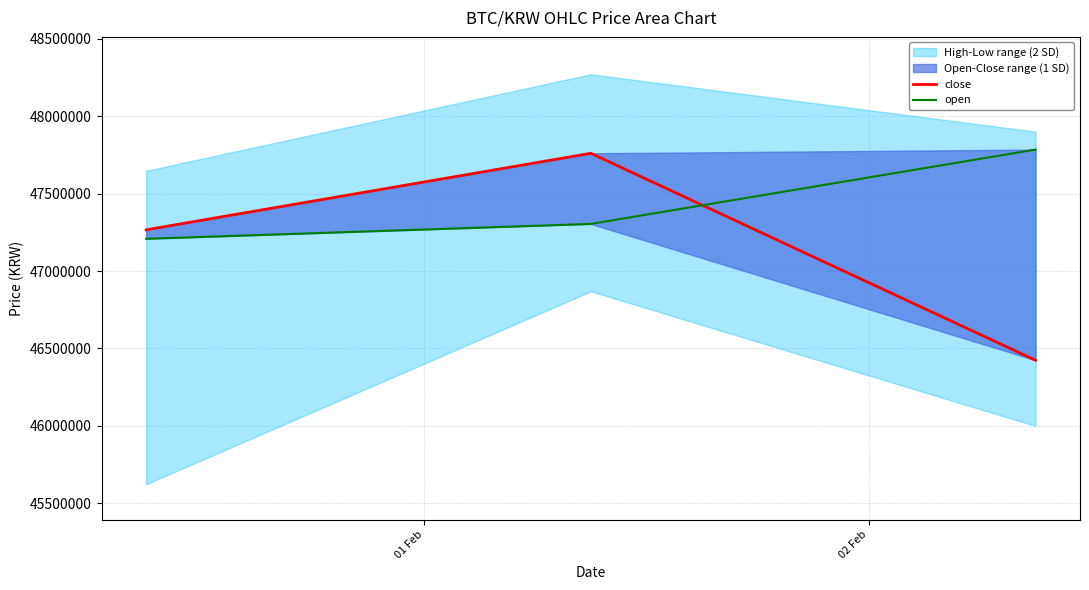

Between 02 Feb and 01 Feb, which is larger?

02 Feb